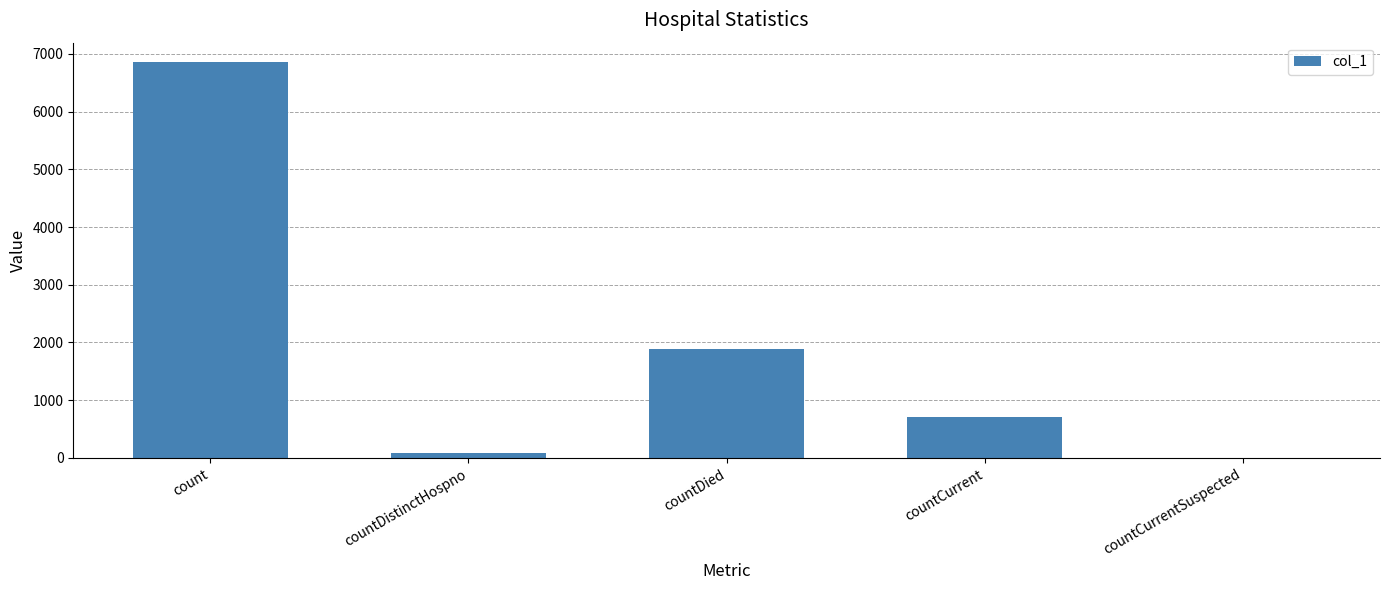

Reading left to right, transcribe all the data shown in this chart.

6851	77	1884	704	0